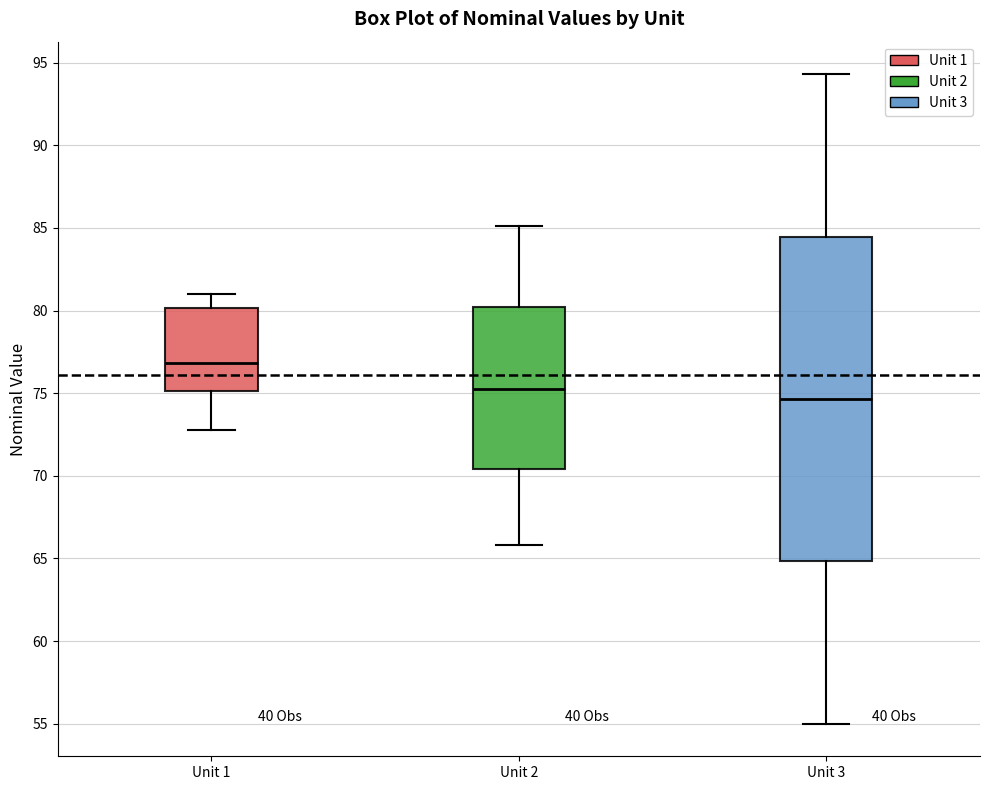

Reading left to right, read every box against the y-axis: the position of its median line, the range the box covers, and the ends of its whiskers. The values are not printed on the chart, so give them approximately, as read against the axis.

Unit 1: median 77.0, box 75.0 to 80.0, whiskers 73.0 to 81.0
Unit 2: median 75.5, box 70.5 to 80.0, whiskers 66.0 to 85.0
Unit 3: median 74.5, box 65.0 to 84.5, whiskers 55.0 to 94.5